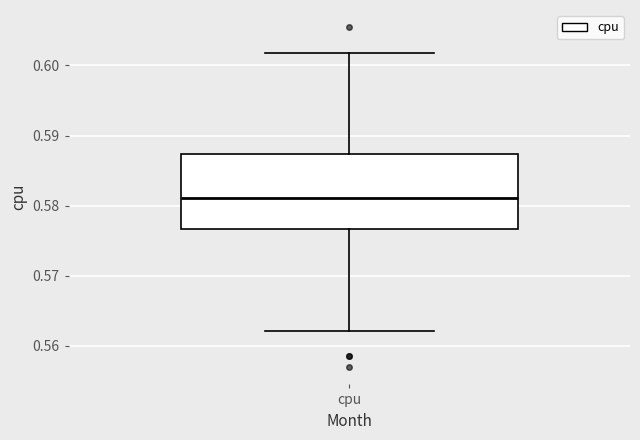

Read this box plot against the y-axis: the position of the median line, the range covered by the box, and the ends of both whiskers. The values are not printed on the chart, so give them approximately, as read against the axis.

median 0.581, box 0.577 to 0.587, whiskers 0.562 to 0.602